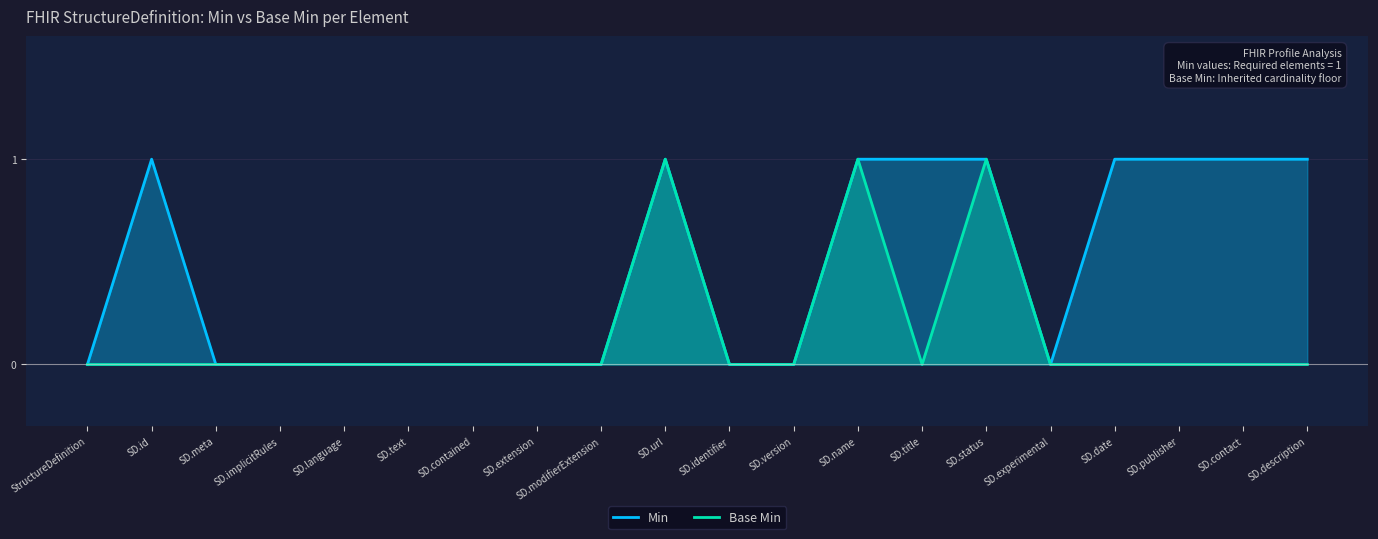

True or false: Min and Base Min cross at least once.

False